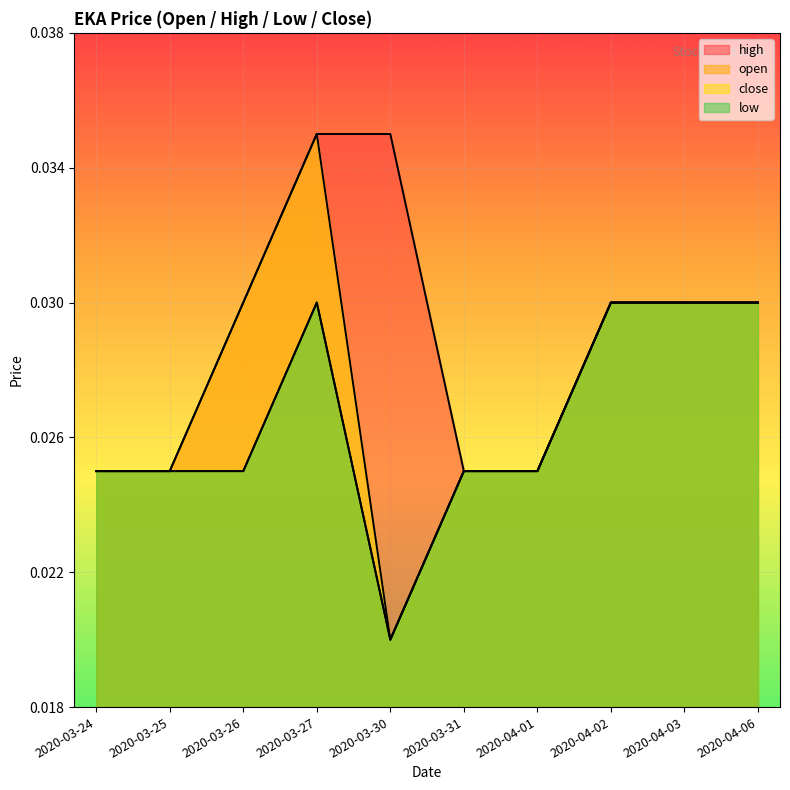

What position from the left is 2020-04-01?

7